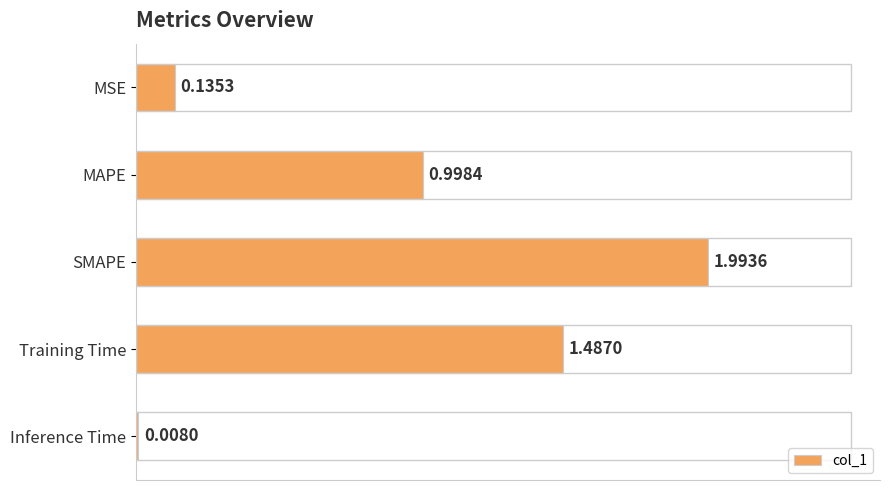

Rank the categories by value from highest to lowest.

SMAPE, Training Time, MAPE, MSE, Inference Time